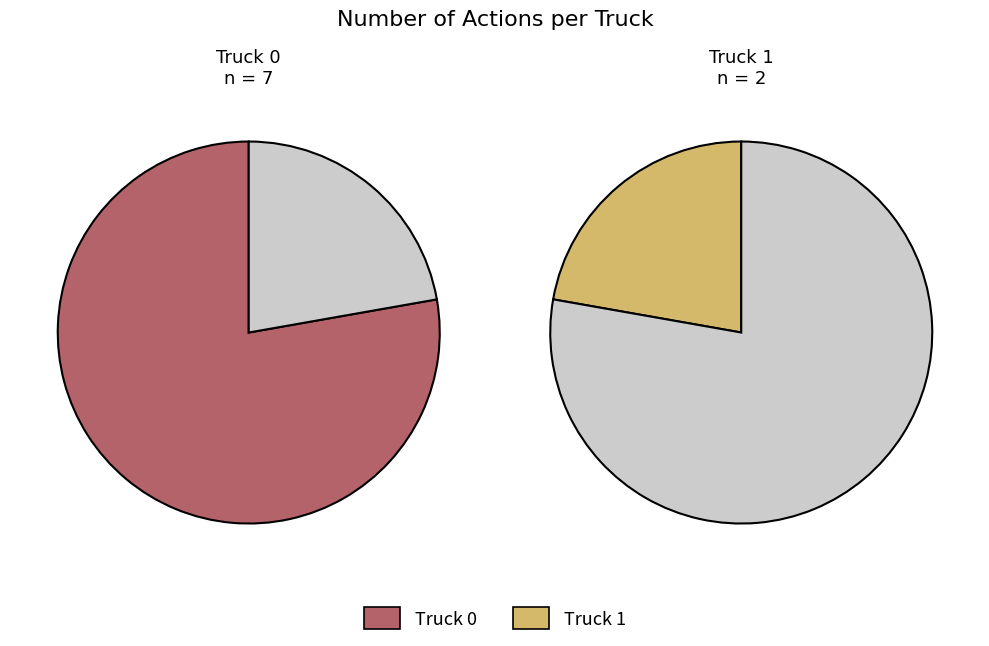

To the nearest percent, what is the combined percentage of Truck 0 and Truck 1?

100%